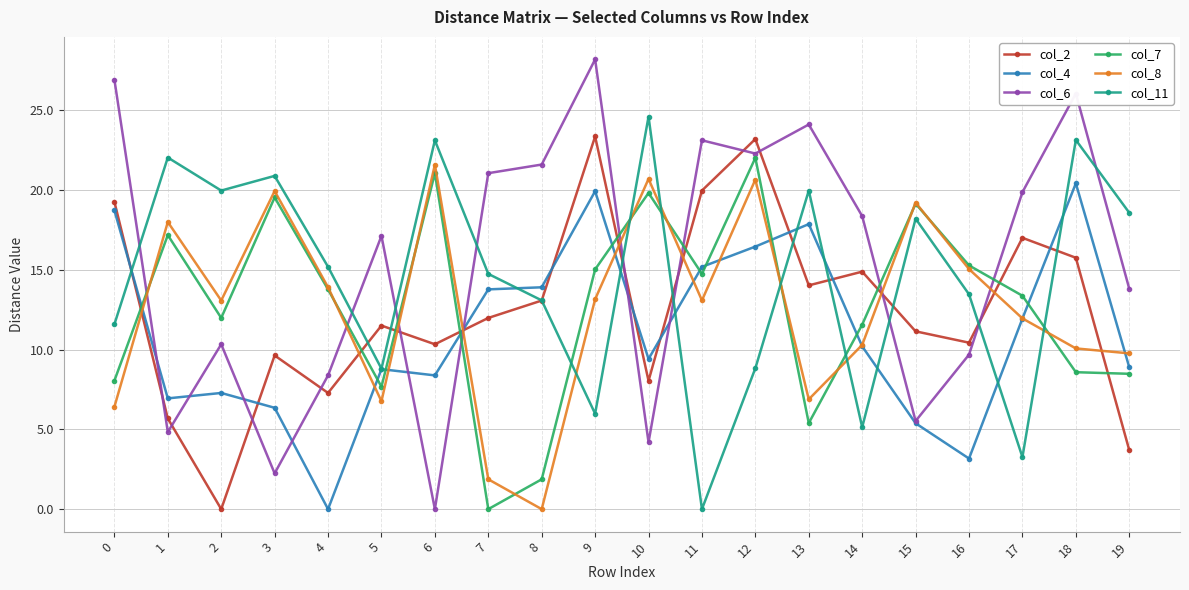

Which series has the largest total across all categories?

col_6